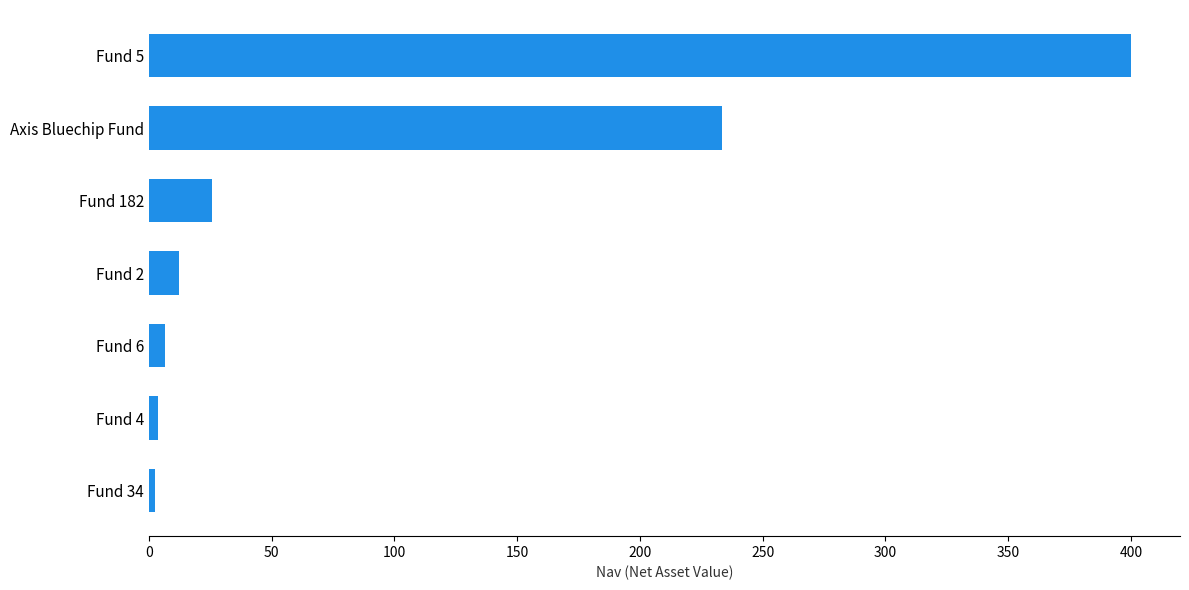

What is the minimum value shown in the chart?

2.5